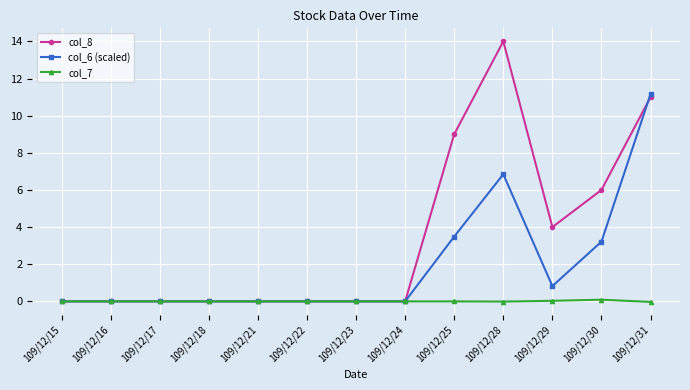

Count the col_8 values in the range 0 to 6.

10